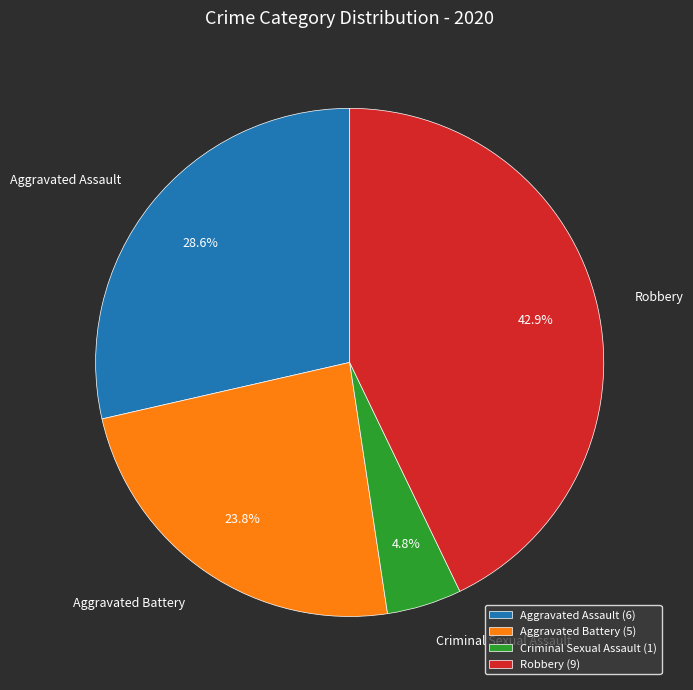

Approximately how many times larger is the value at Robbery compared to Aggravated Assault?

1.5